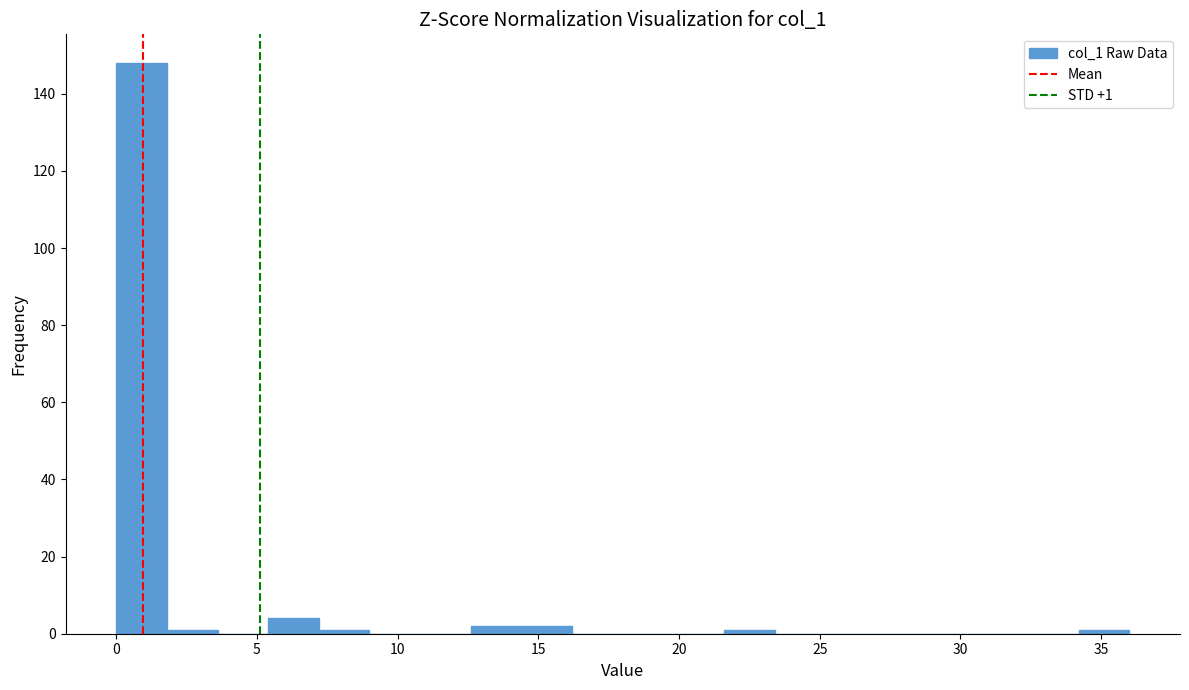

Around what value on the x-axis is the tallest bar? Give the approximate position of its centre, as read against the axis.

1.0